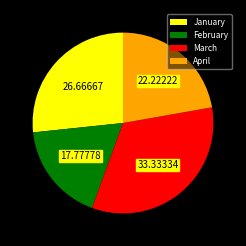

What is the smallest slice in the pie chart?

February